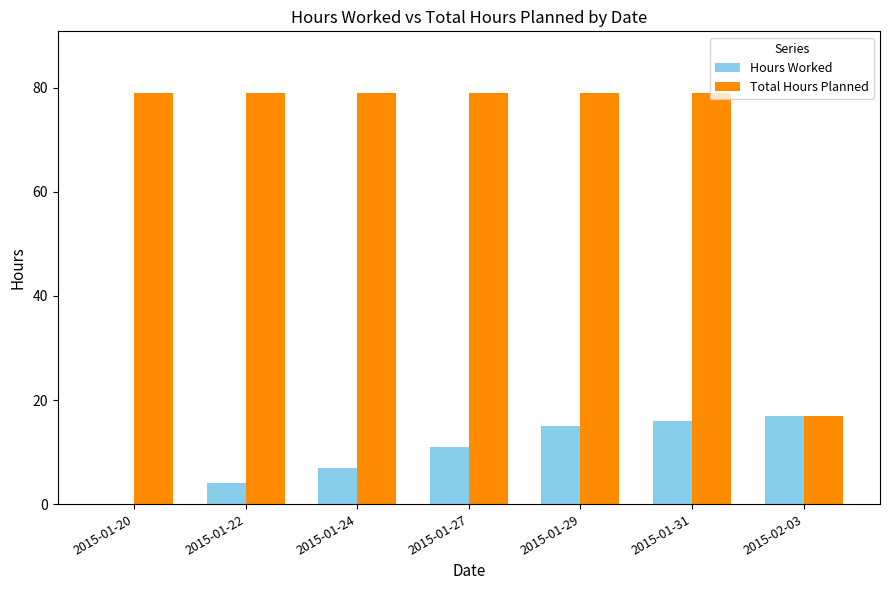

The value of Total Hours Planned at 2015-02-03 is 22. True or false?

False